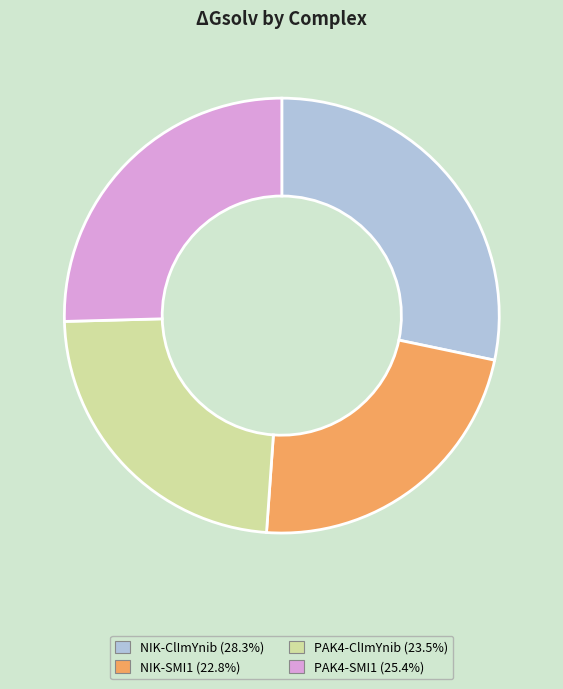

Which has a higher value, NIK-ClImYnib or PAK4-SMI1?

NIK-ClImYnib